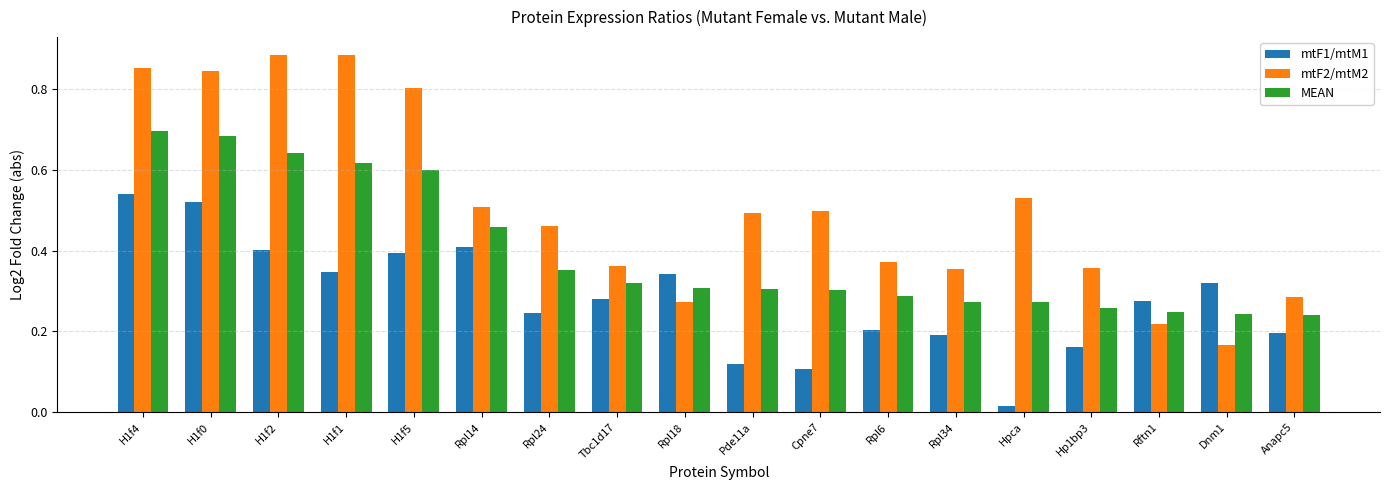

Which series has the largest total across all categories?

mtF2/mtM2